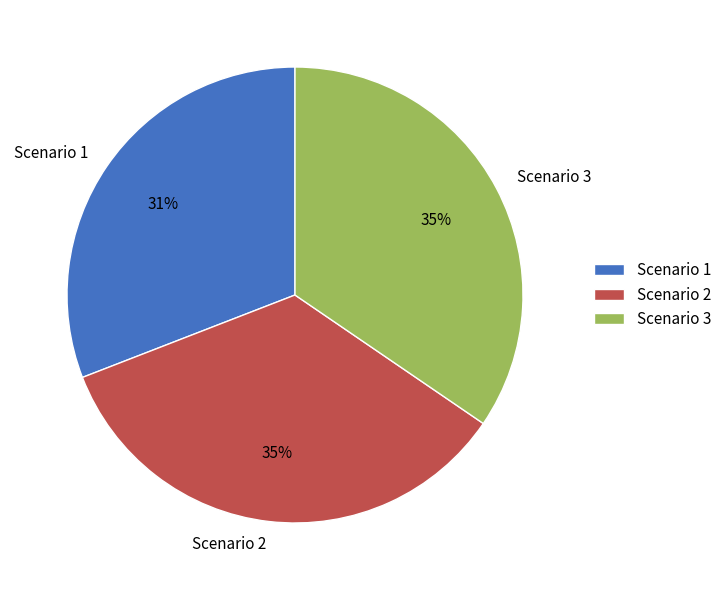

To the nearest percent, what percentage of the pie is Scenario 1?

31%